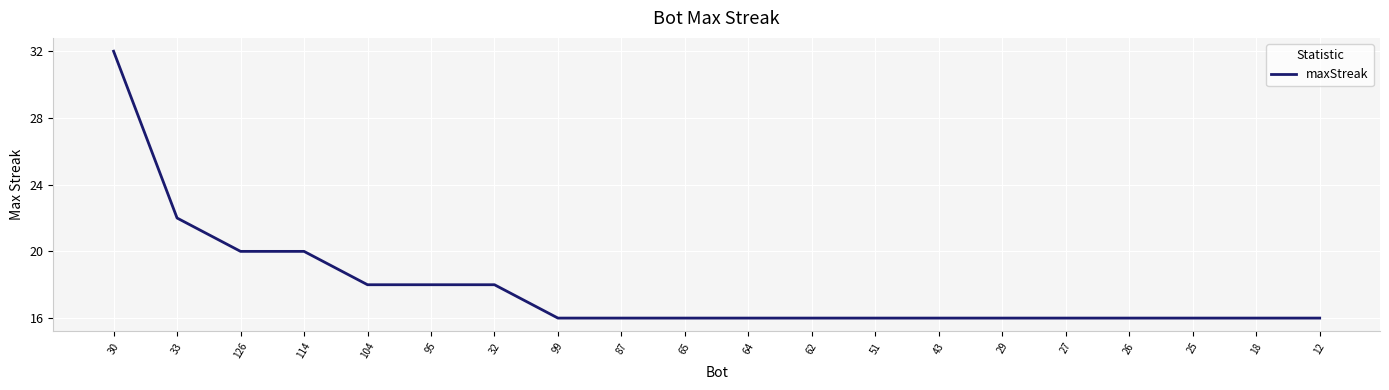

Reading left to right, list all the values displayed in this chart.

32	22	20	20	18	18	18	16	16	16	16	16	16	16	16	16	16	16	16	16